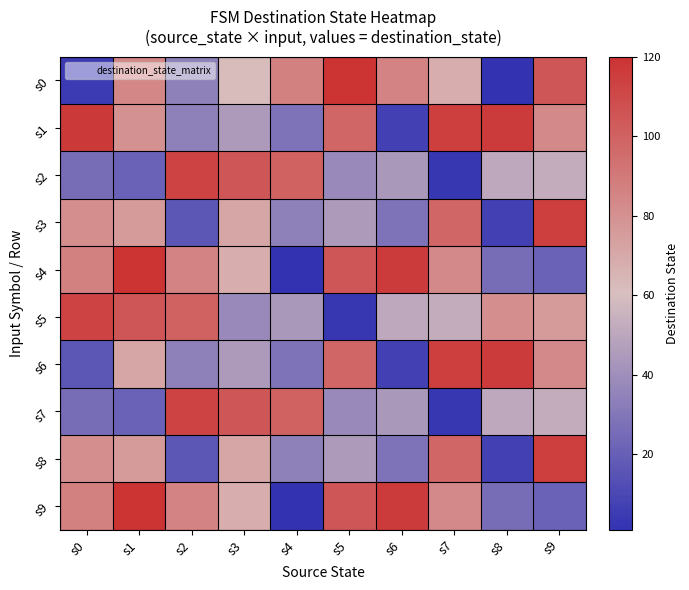

At which category is the sum across all series the highest?

s1